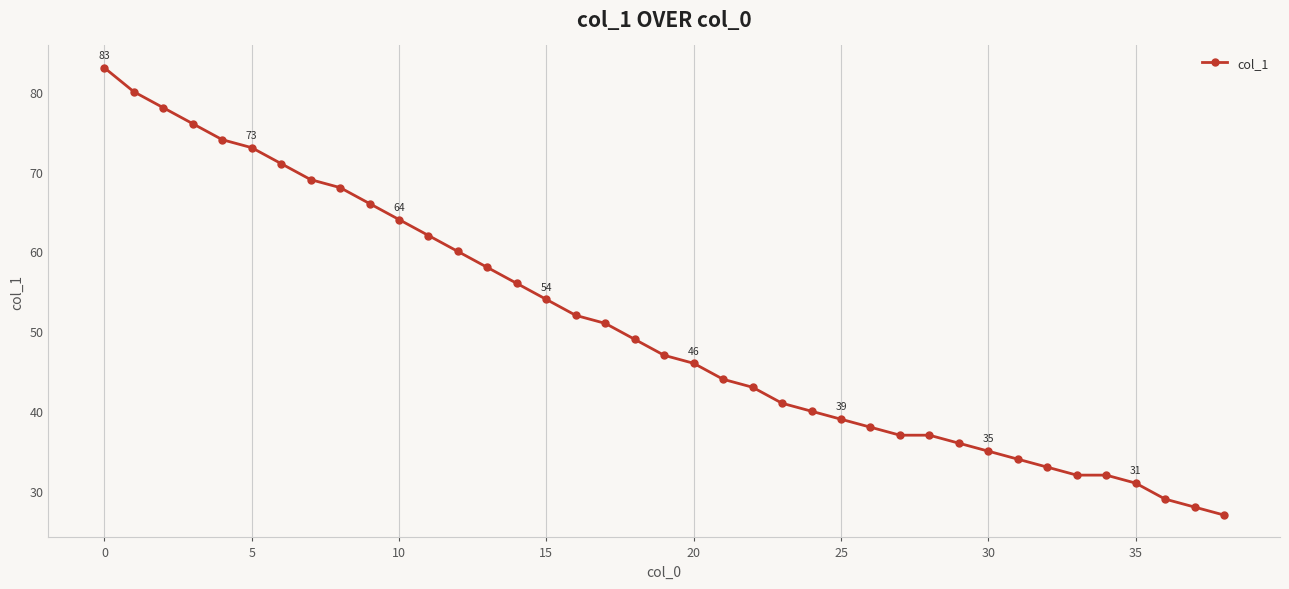

How many values are below 47?

19